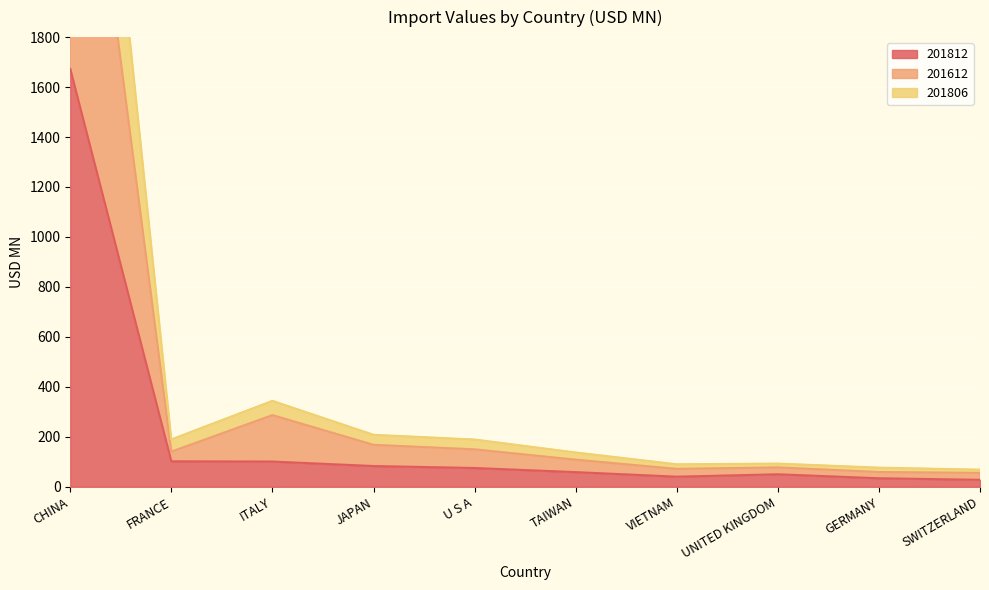

What position from the right is UNITED KINGDOM?

3